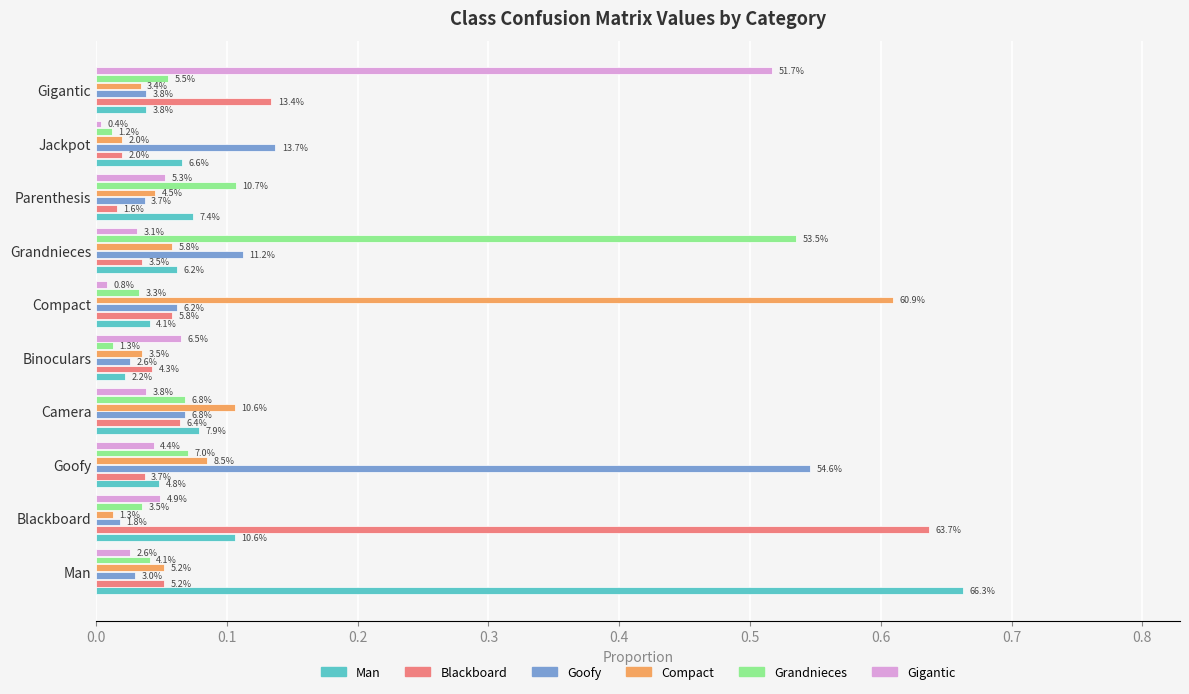

What is the difference between the maximum and minimum values in the Goofy series?

0.5